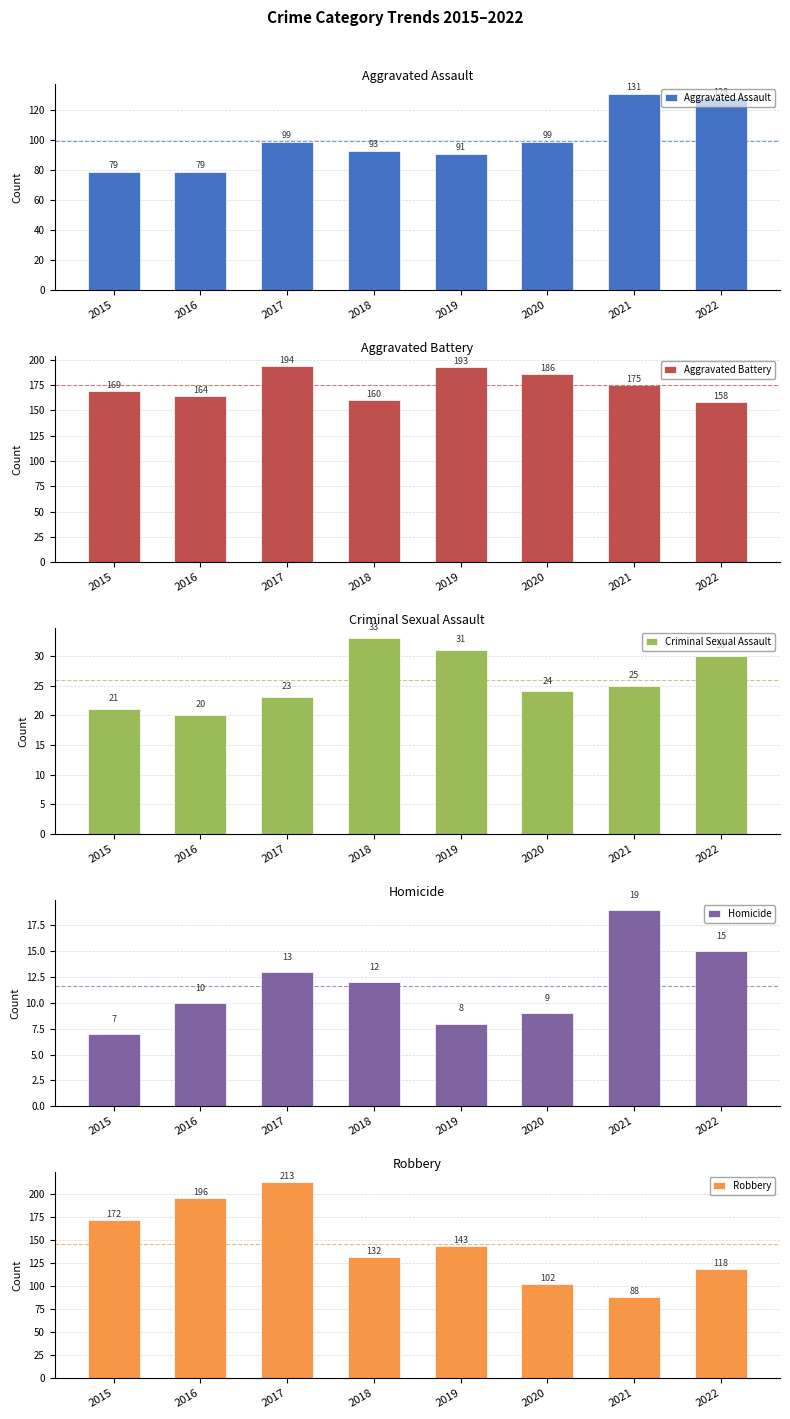

What is the average value of the Criminal Sexual Assault series?

26